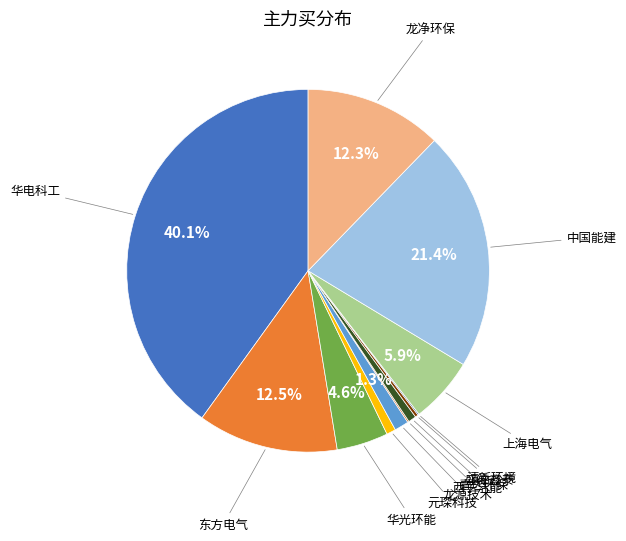

To the nearest percent, what is the difference between the largest and smallest slice percentages?

40%